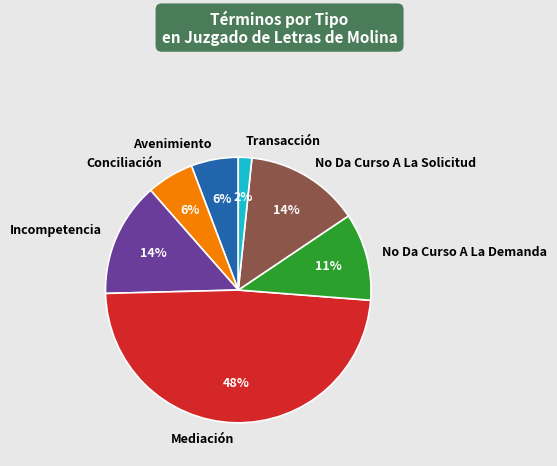

True or false: Mediación accounts for 48% of the total.

True